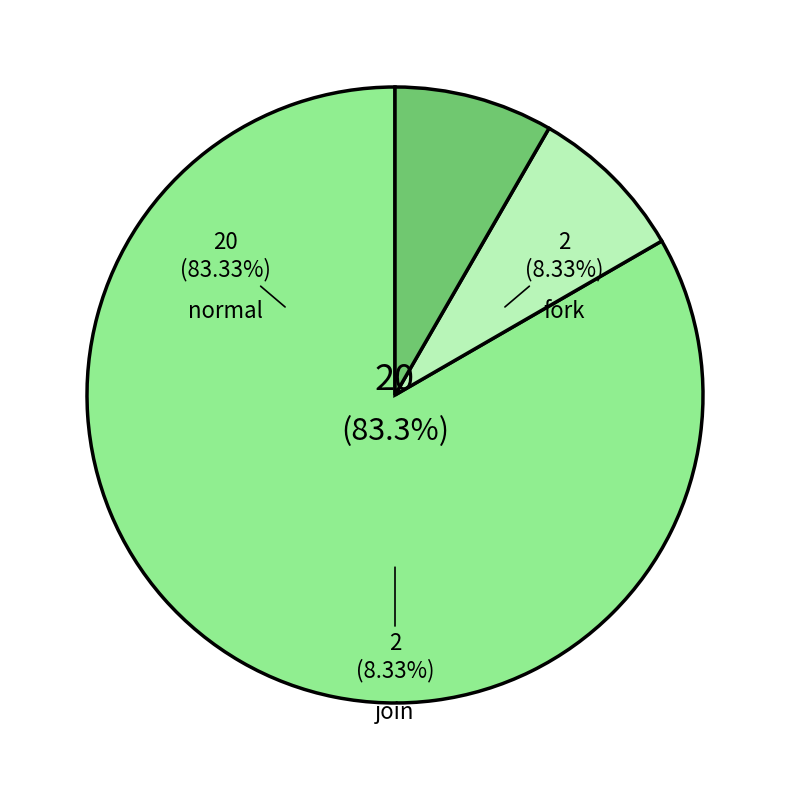

Combined, do fork and normal account for over 50%?

Yes